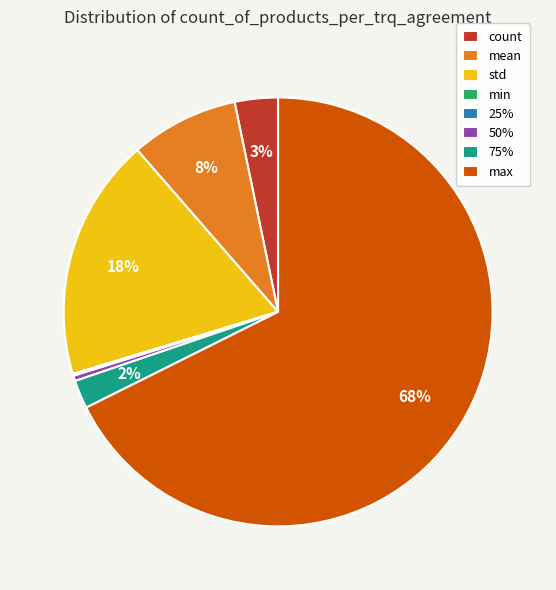

True or false: max accounts for 68% of the total.

True